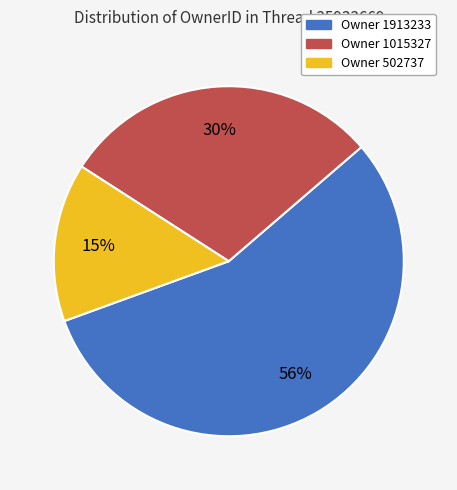

To the nearest percent, what is the difference between the largest and smallest slice percentages?

41%